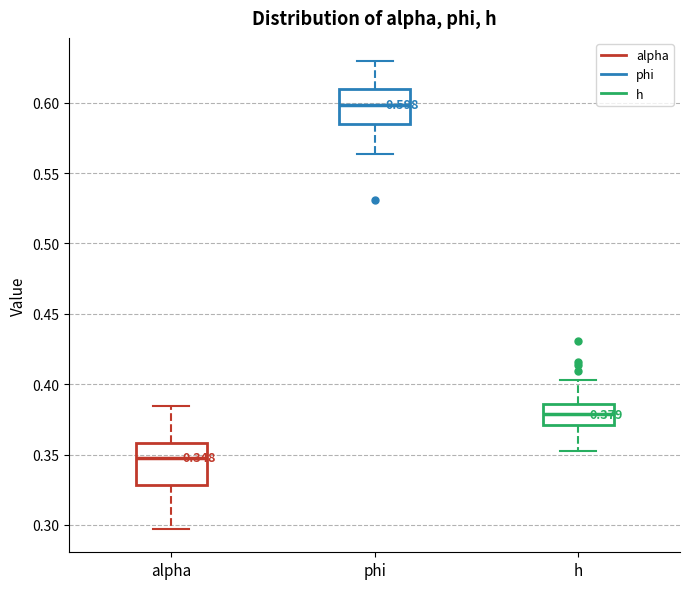

Which box's median line is the lowest?

alpha